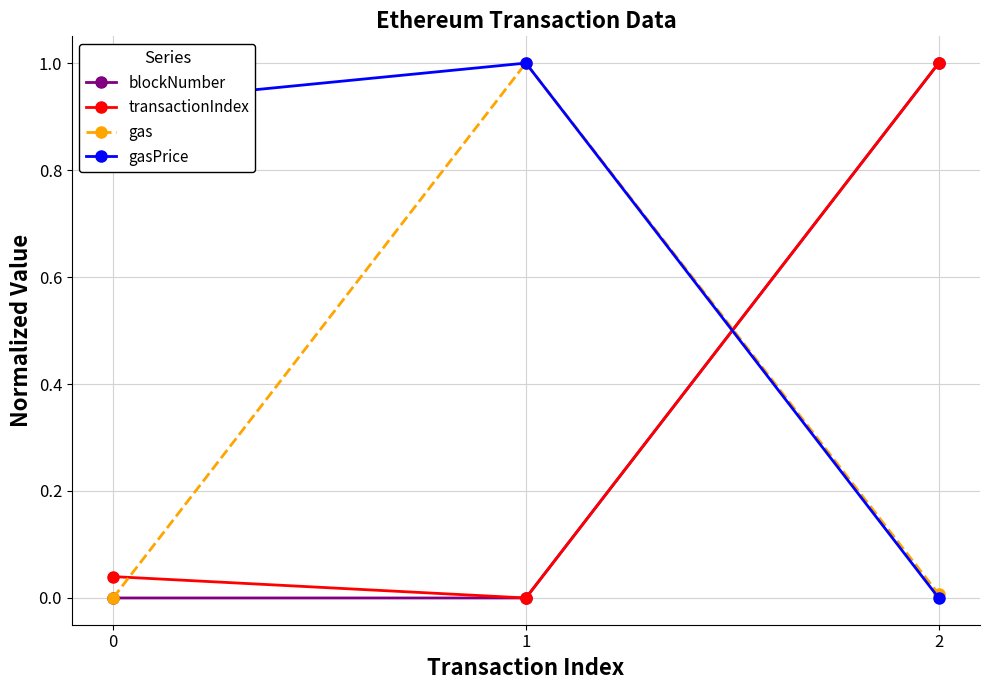

Is this an area chart (filled region under the line)?

No